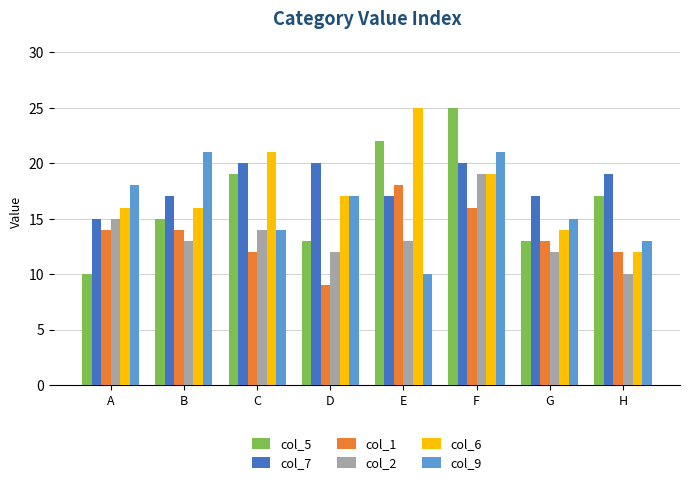

Reading left to right, list all the values displayed in this chart.

col_5: 10	15	19	13	22	25	13	17
col_7: 15	17	20	20	17	20	17	19
col_1: 14	14	12	9	18	16	13	12
col_2: 15	13	14	12	13	19	12	10
col_6: 16	16	21	17	25	19	14	12
col_9: 18	21	14	17	10	21	15	13